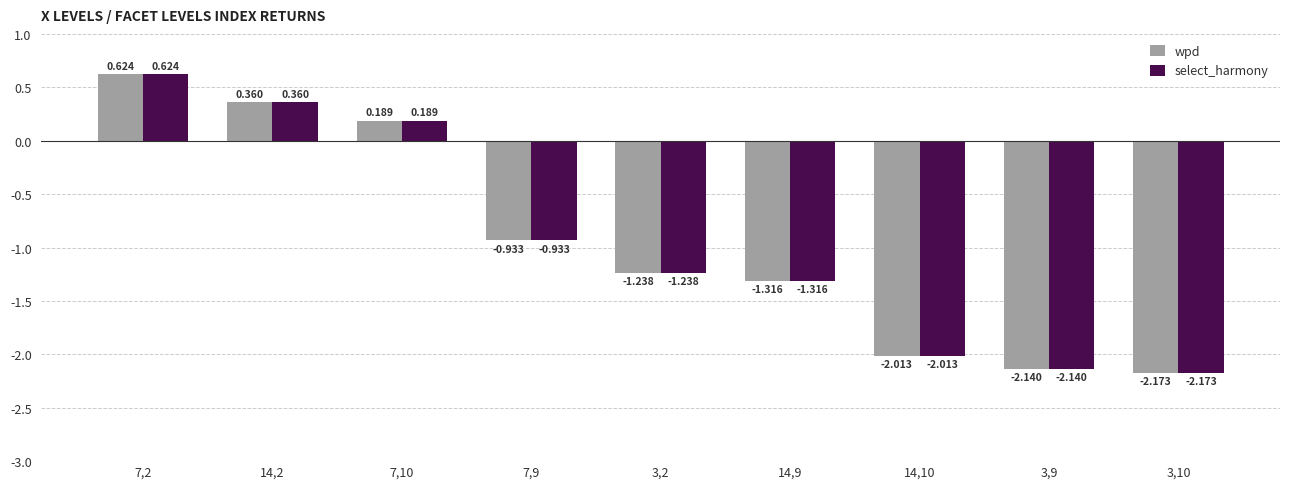

Does the chart contain any negative values?

Yes